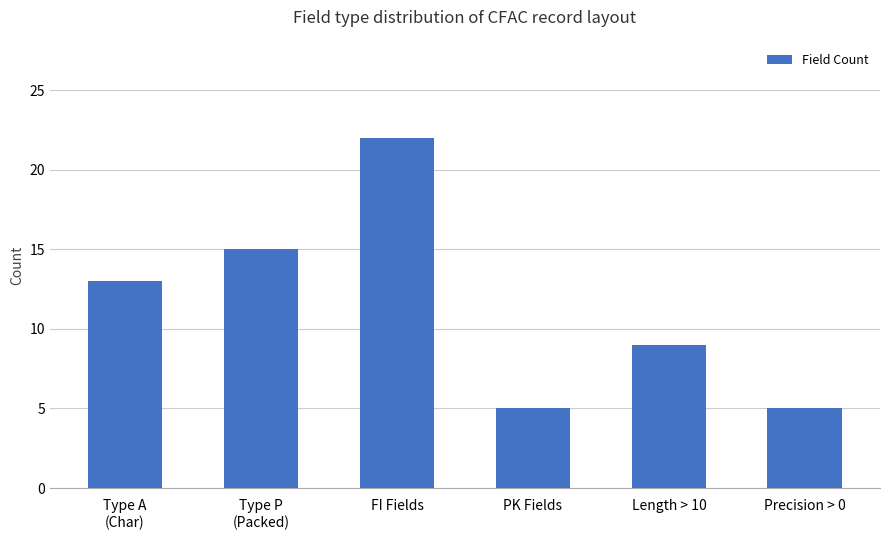

What is the difference between the maximum and second lowest values?

17